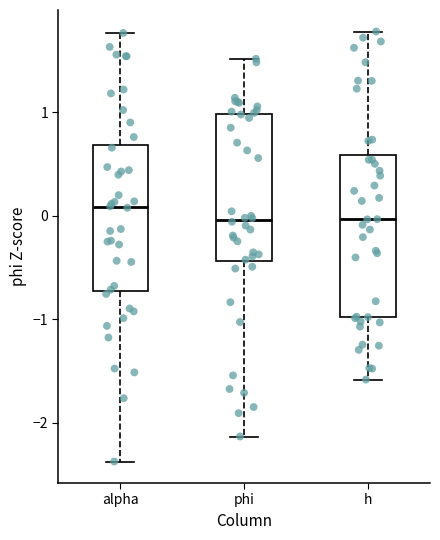

Comparing the boxes themselves (not the whiskers), which one is the tallest?

h